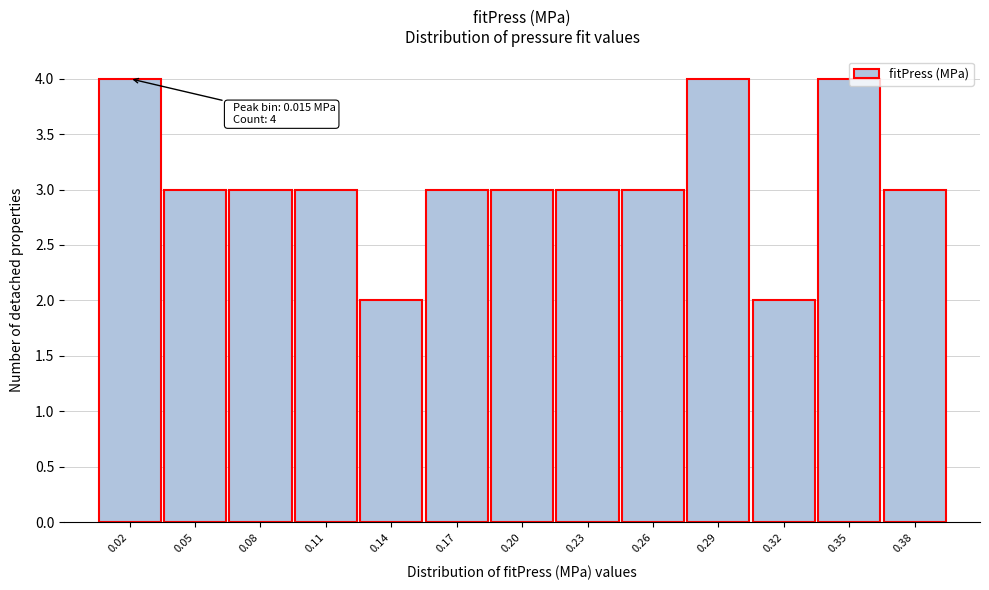

What is the sum of the values at 0.02 and 0.32?

6